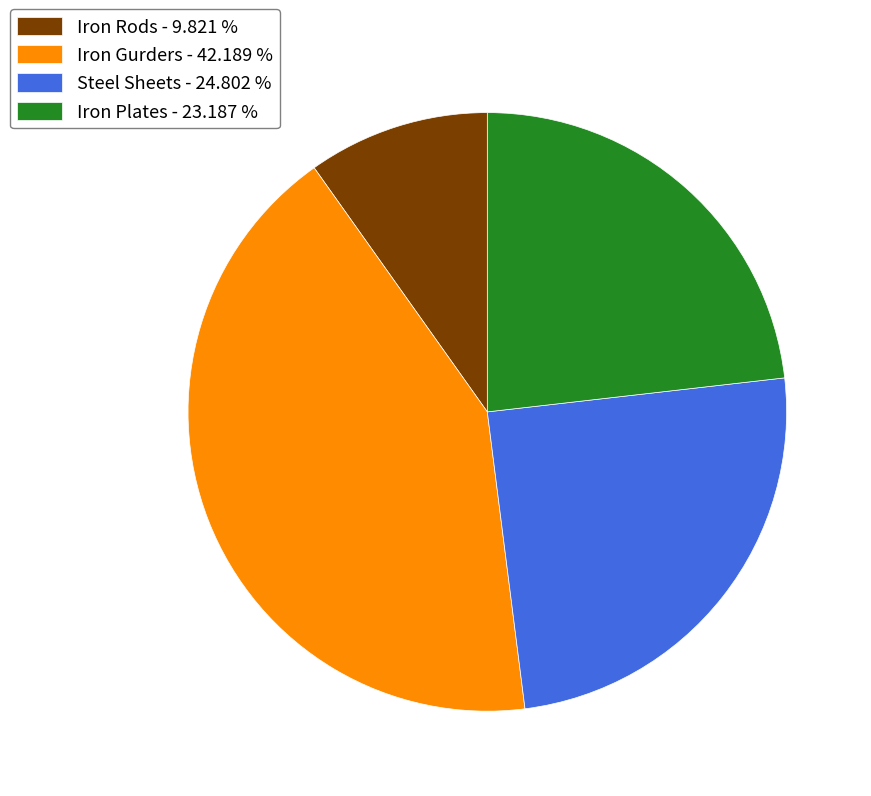

Which category has the biggest portion of the pie?

Iron Gurders